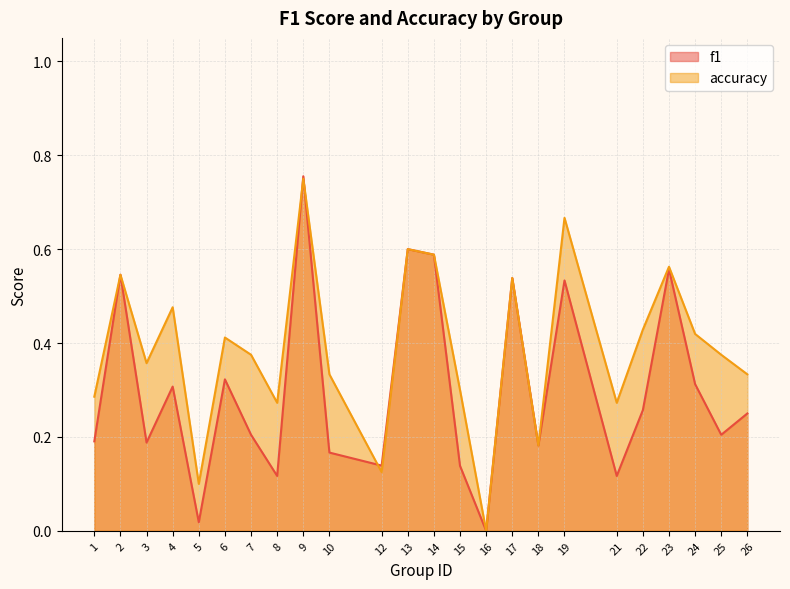

At which category does the chart reach its minimum across all series?

16